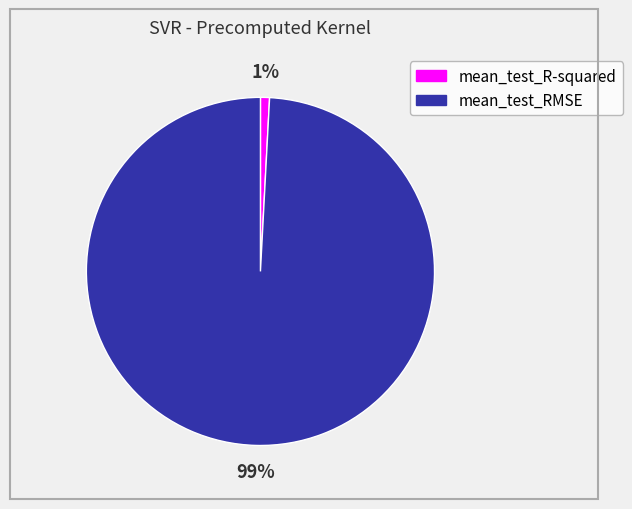

Does any single category account for the majority?

Yes